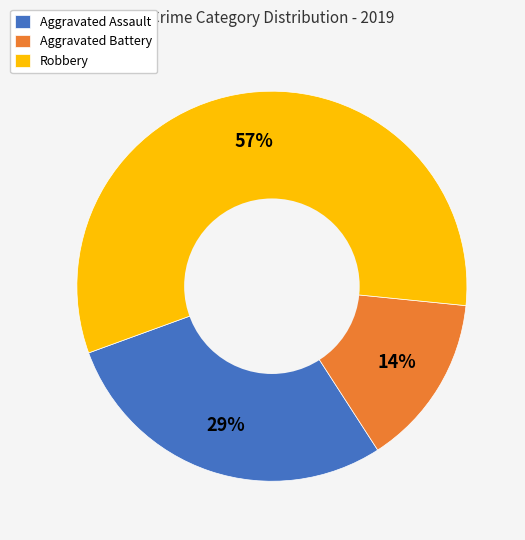

True or false: Robbery accounts for 69% of the total.

False